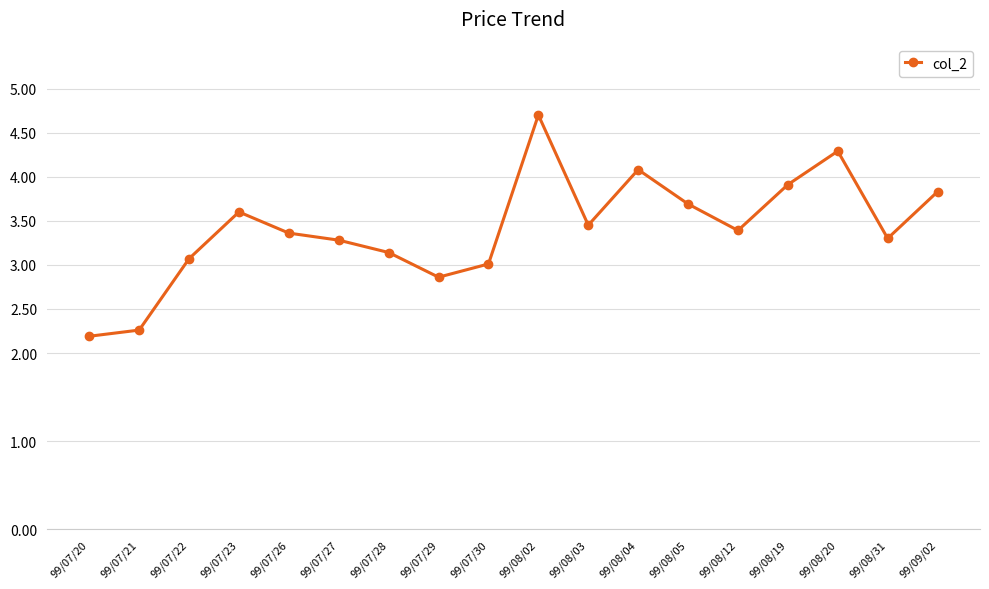

What is the value of the 2nd point from the left?

2.3